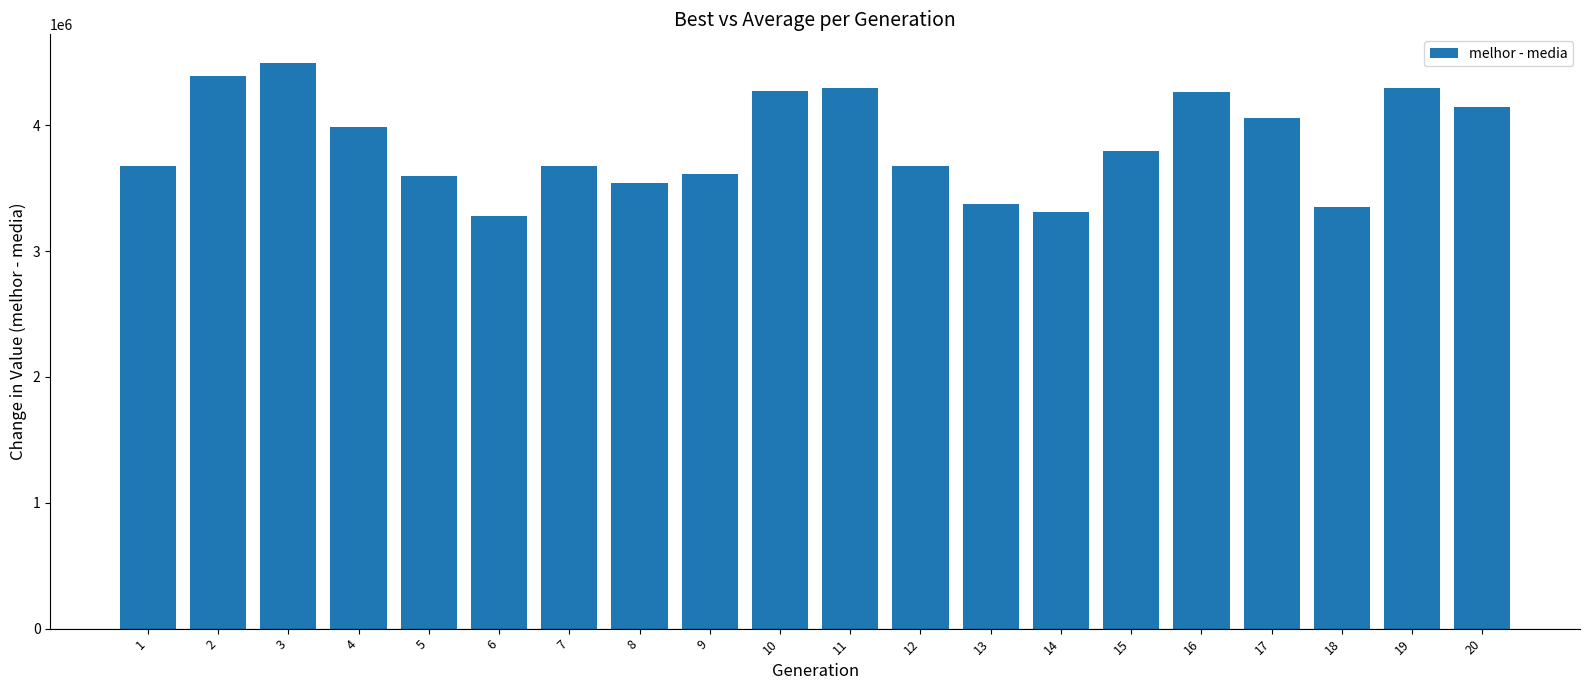

What is the approximate value at 7?

3678062.1